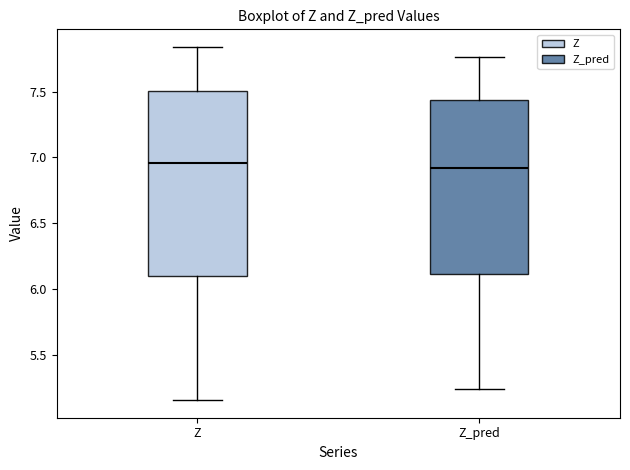

Reading left to right, read every box against the y-axis: the position of its median line, the range the box covers, and the ends of its whiskers. The values are not printed on the chart, so give them approximately, as read against the axis.

Z: median 6.95, box 6.10 to 7.50, whiskers 5.15 to 7.85
Z_pred: median 6.90, box 6.10 to 7.45, whiskers 5.25 to 7.75